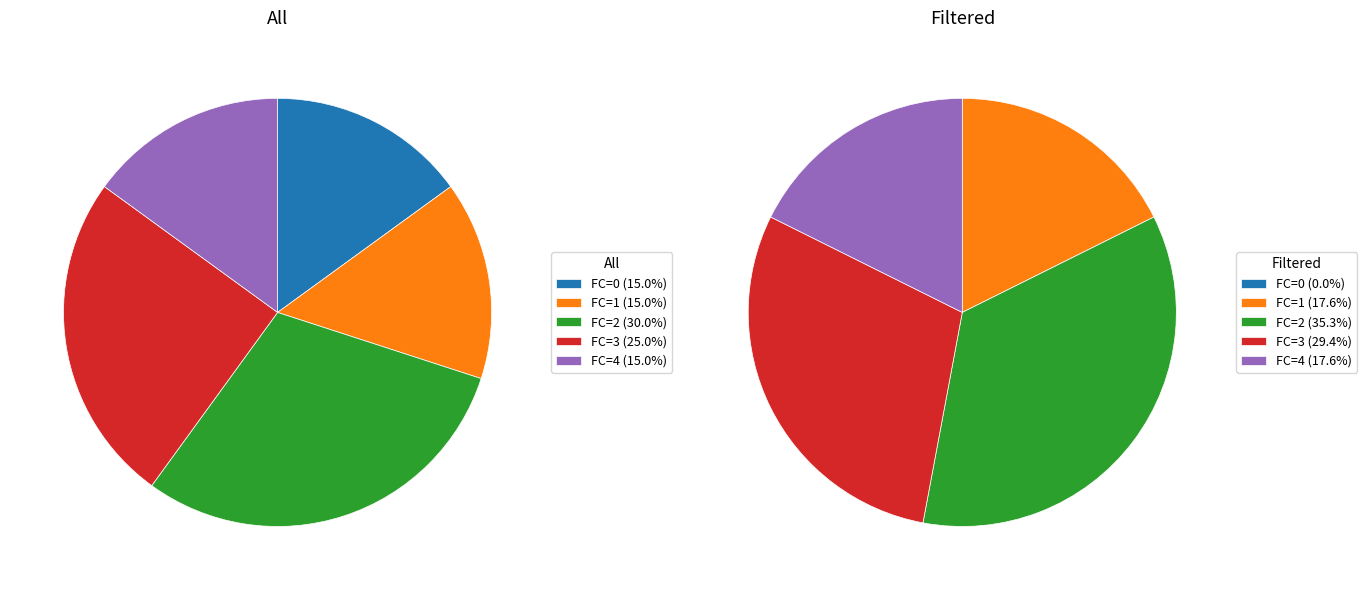

Is there any slice that represents more than half of the pie?

No